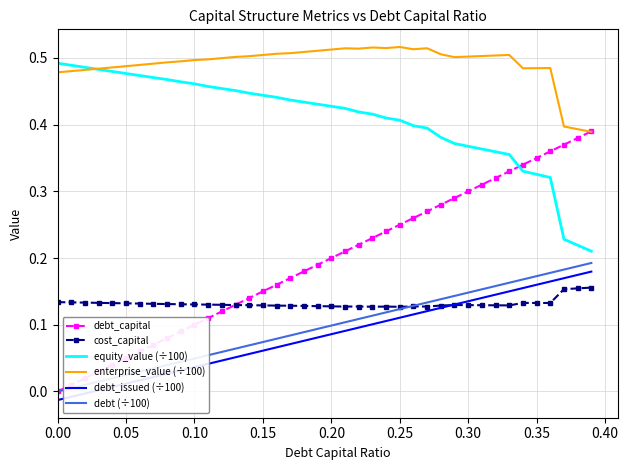

Which series has the largest range (max minus min)?

debt_capital